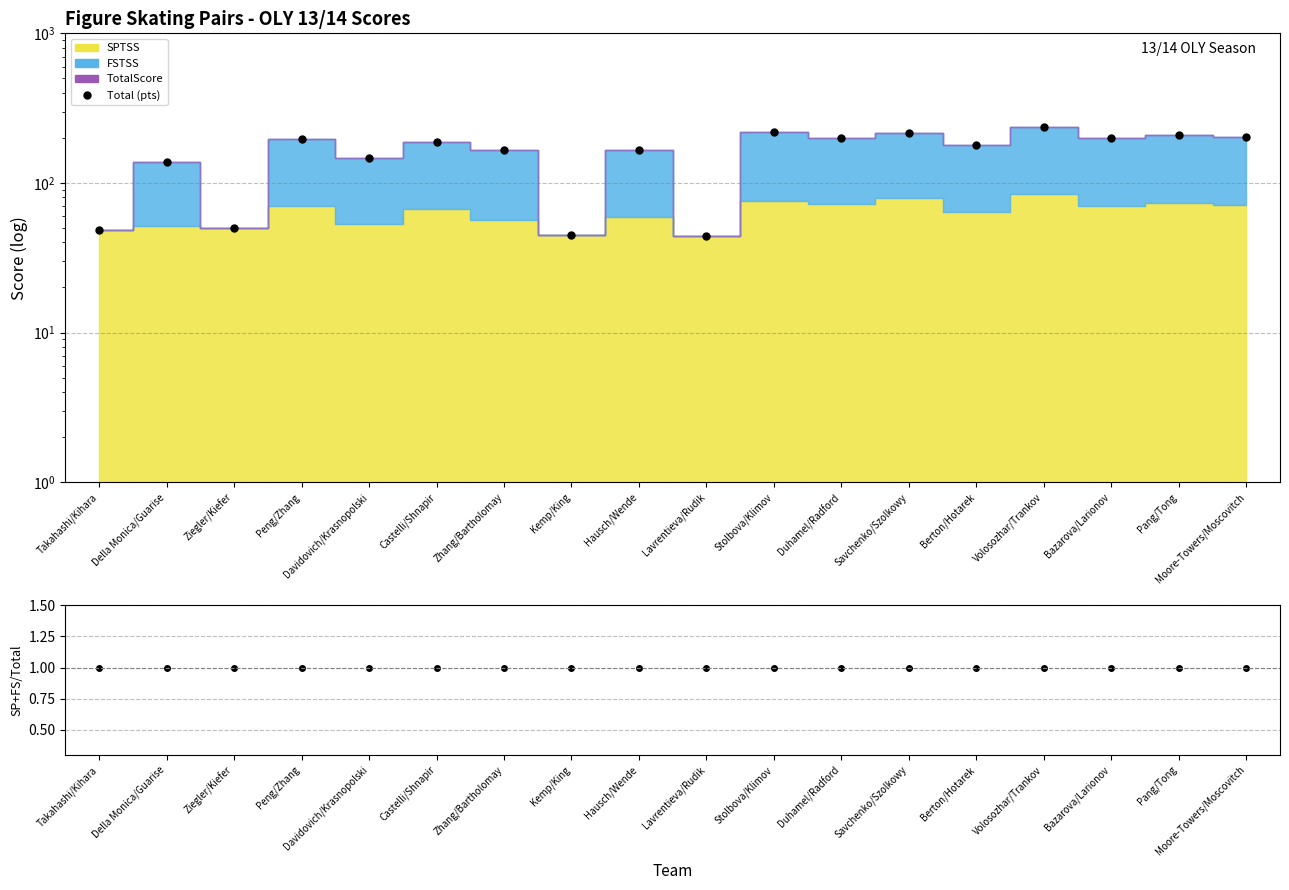

Count the number of data series in this chart.

2